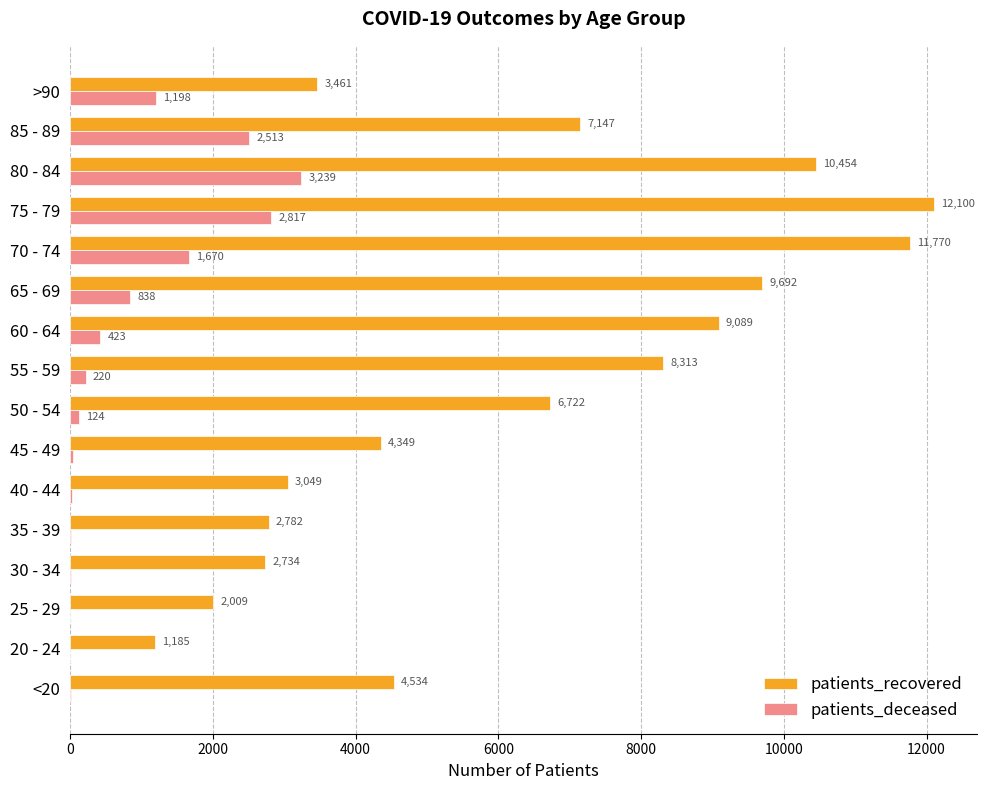

What is the sum of the patients_deceased values at 30 - 34 and 50 - 54?

140